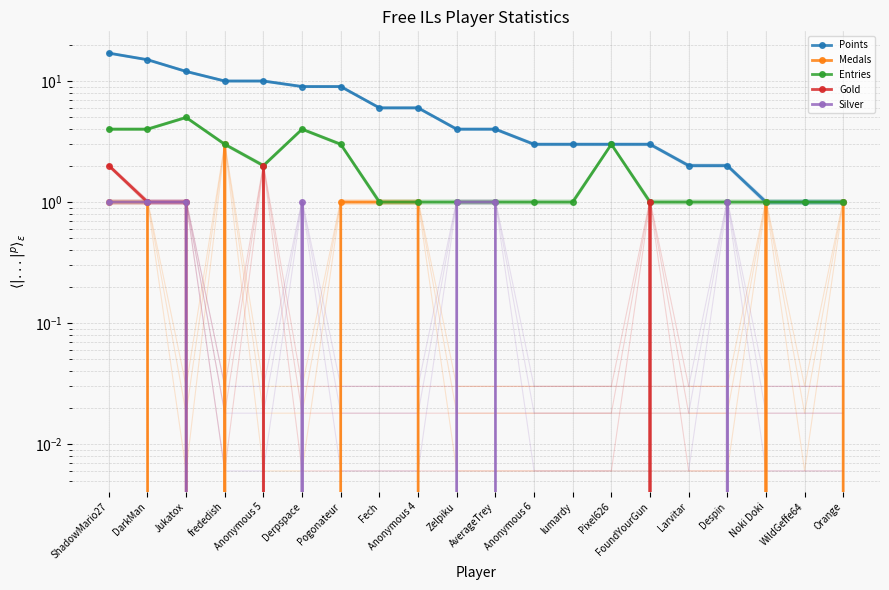

What is the total value across all series at Orange?

3